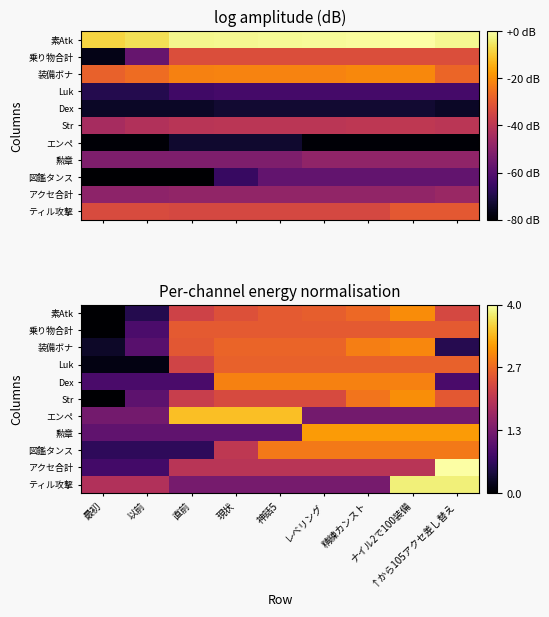

Count the number of data series in this chart.

11